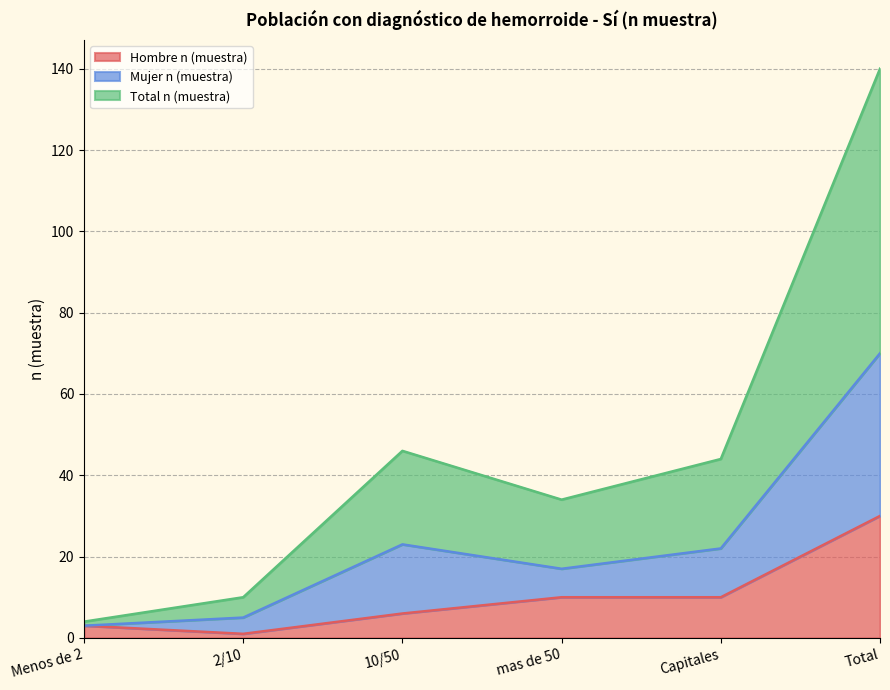

Does the chart display data point markers on the line(s)?

No